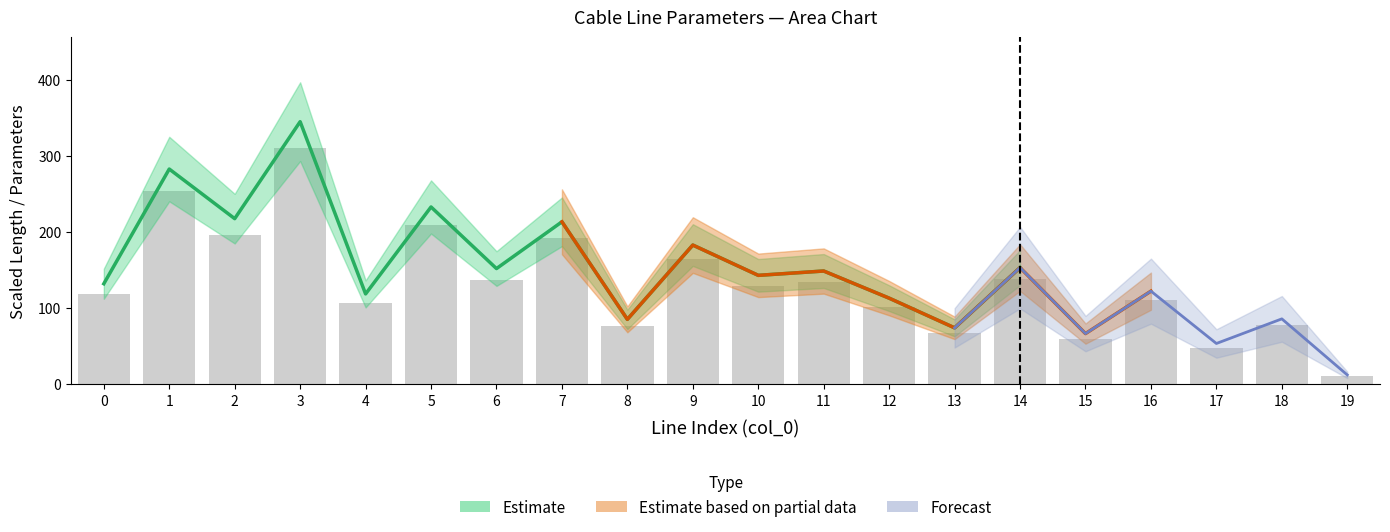

How many groups of bars are there?

20